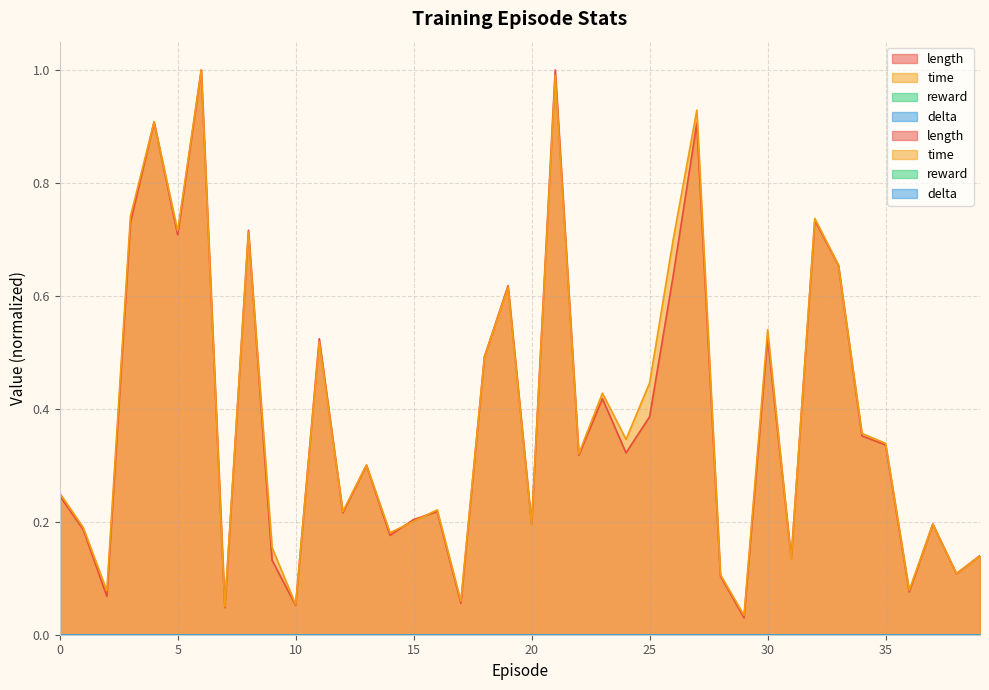

What is the sum of all length values?

15.2